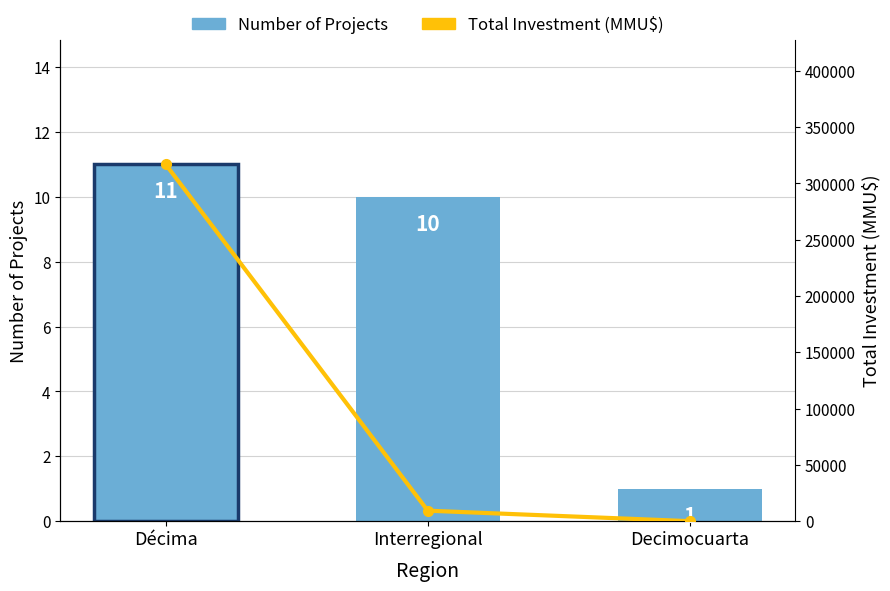

What is the difference between the Number of Projects values at Decimocuarta and Interregional?

9